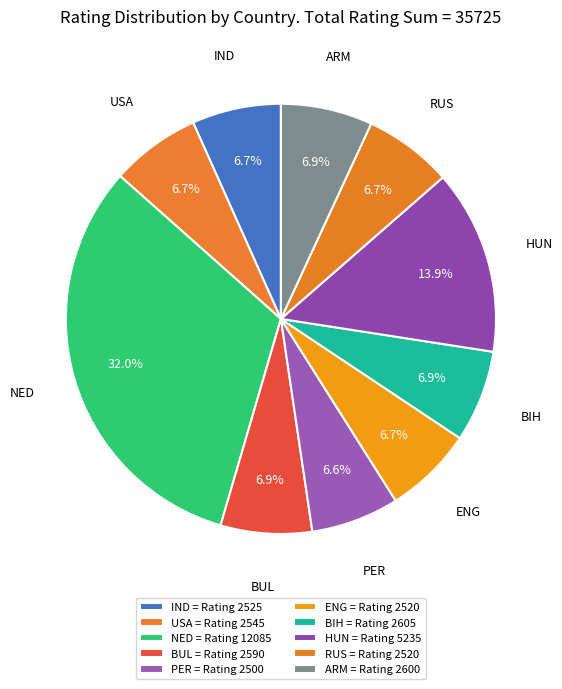

Count the number of slices in the pie.

10